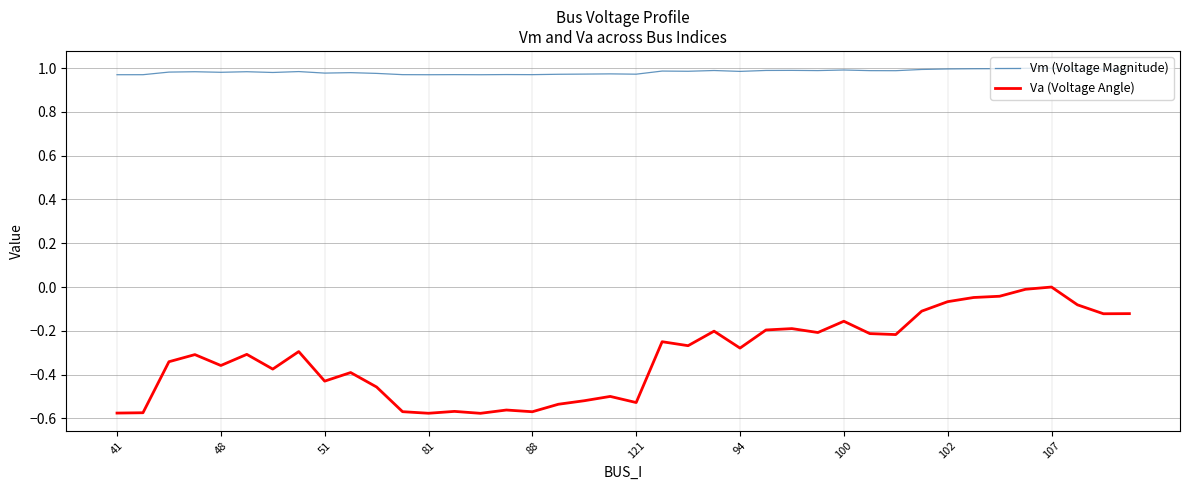

True or false: Vm (Voltage Magnitude) and Va (Voltage Angle) intersect in this chart.

False